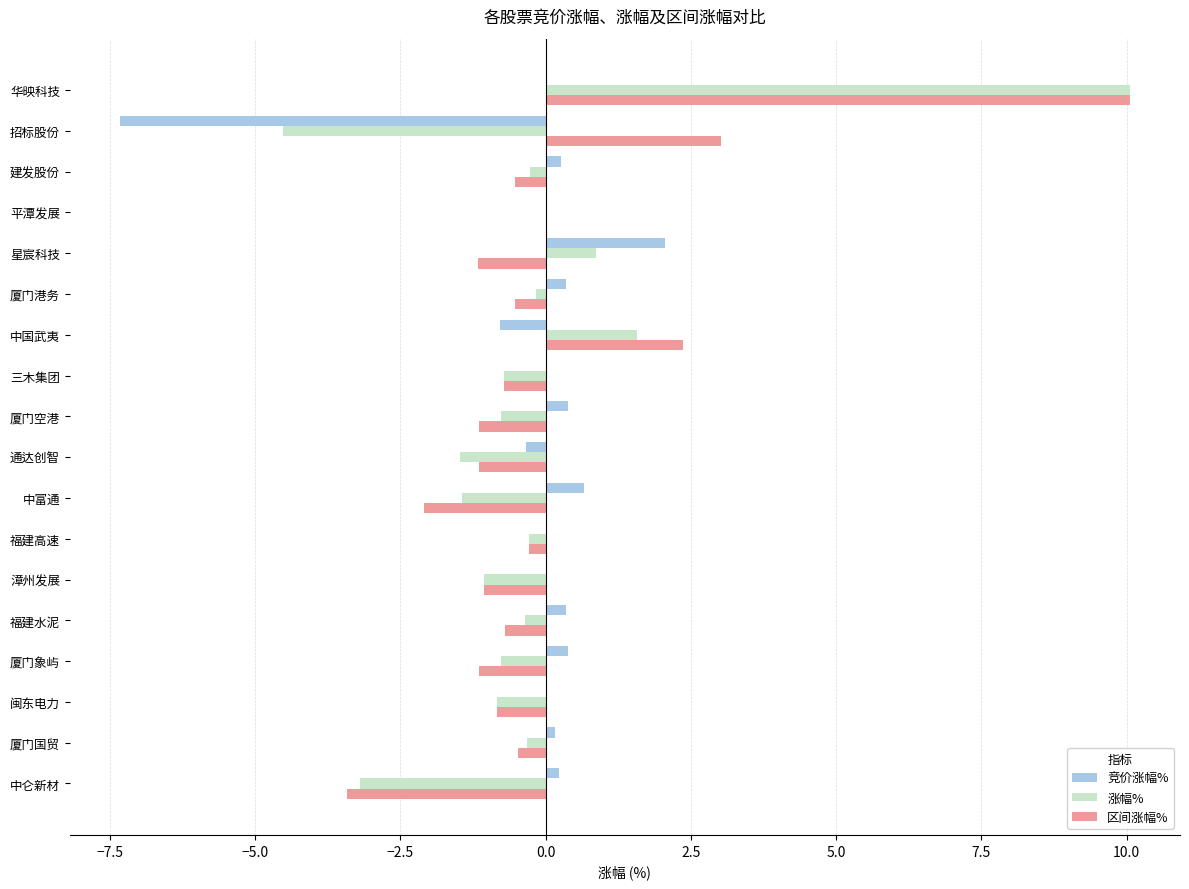

Between 招标股份 and 平潭发展, which series saw the biggest shift?

竞价涨幅%